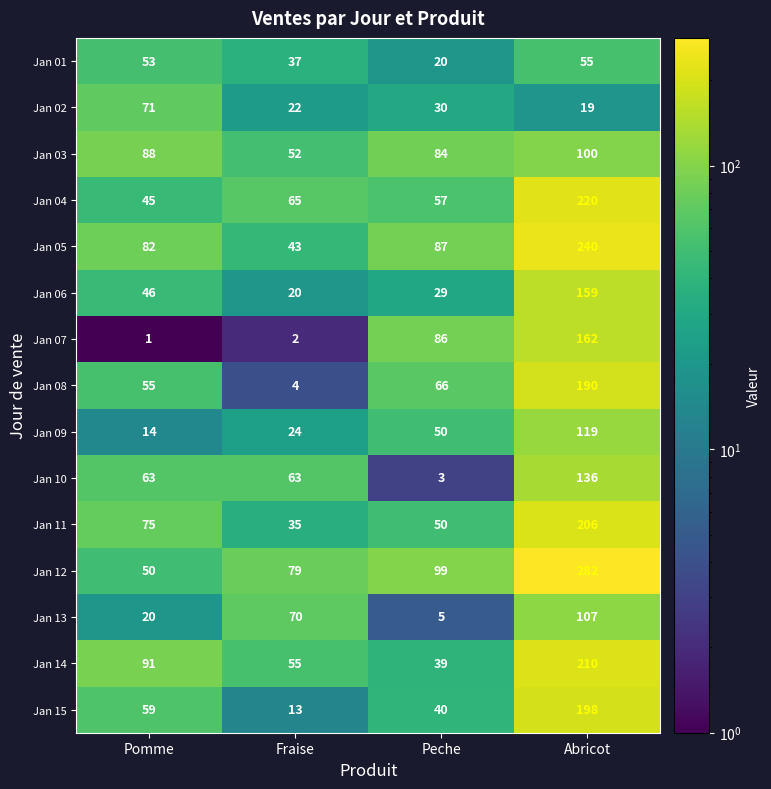

Between Fraise and Peche, which series saw the biggest shift?

Jan 07